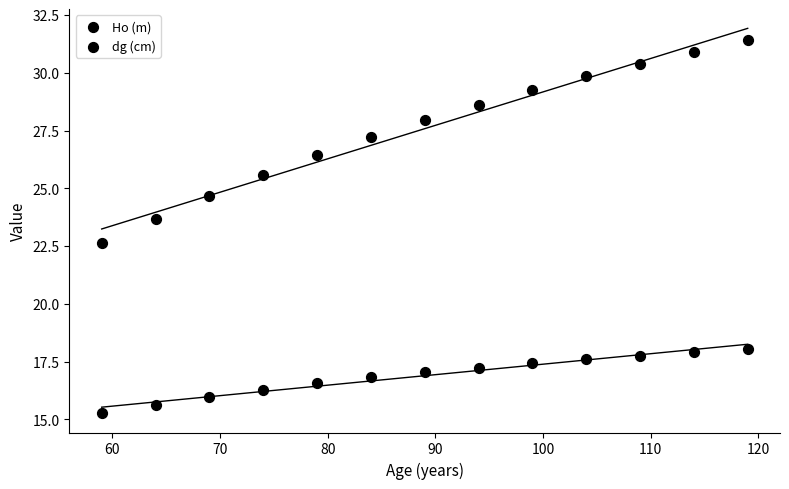

How many data points are displayed?

26